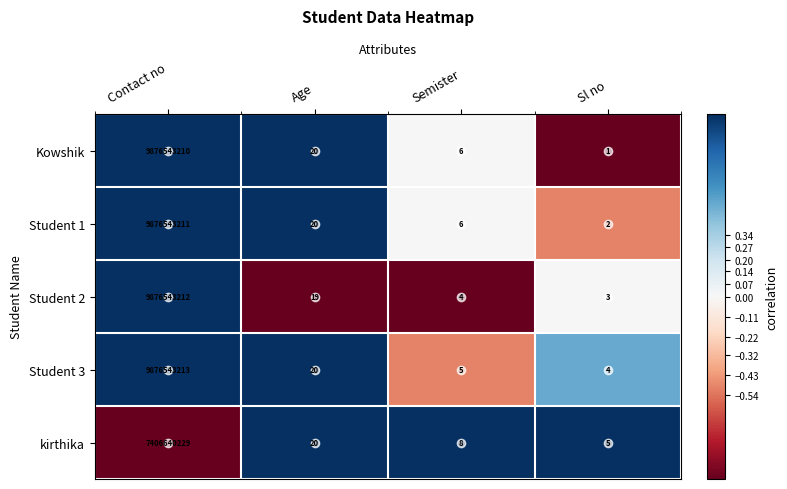

At which label is Student 2 closest to 4938271607?

Age